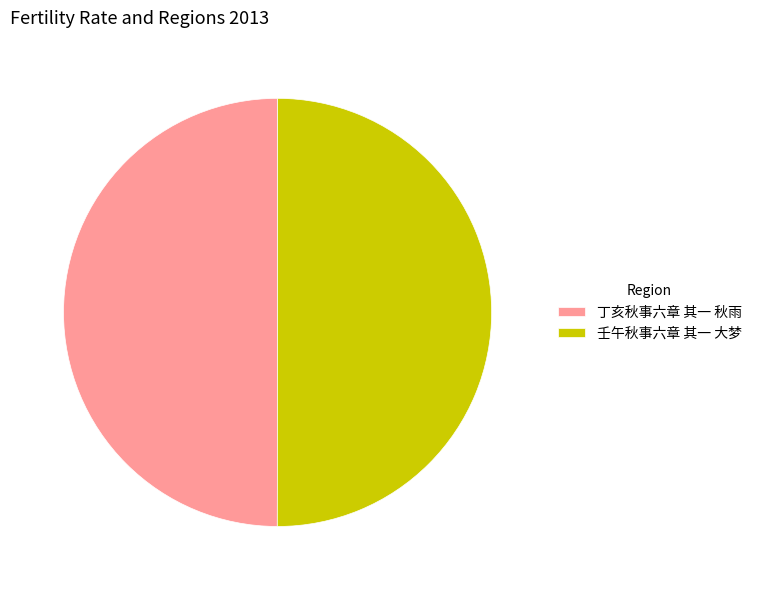

Is the sum of 丁亥秋事六章 其一 秋雨 and 壬午秋事六章 其一 大梦 greater than half?

Yes